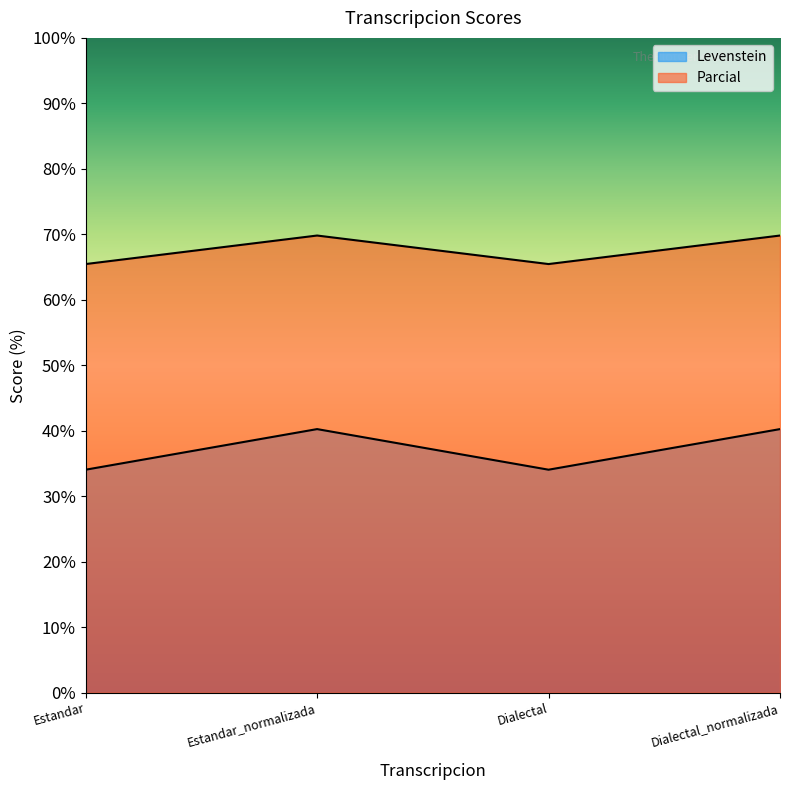

Rank the series at Estandar from lowest to highest value.

Levenstein, Parcial